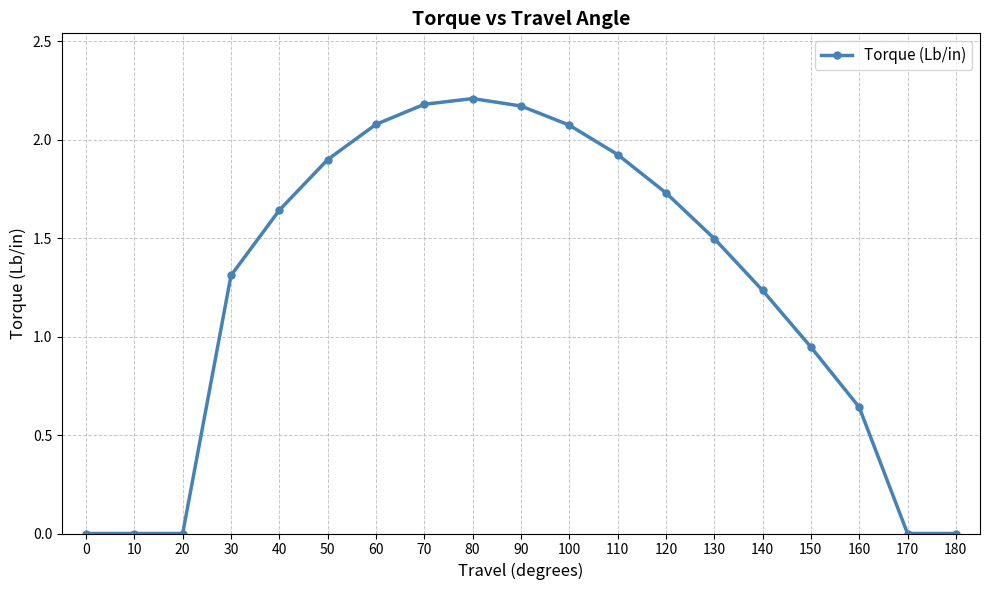

Where does the data first go above 1?

30